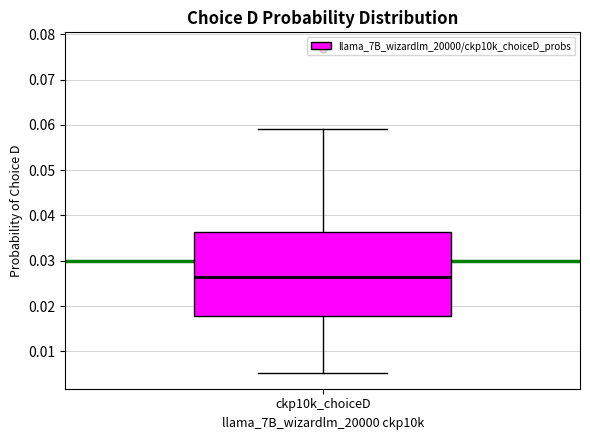

Where does the upper whisker of the box for ckp10k_choiceD end on the y-axis? The values are not printed on the chart, so give them approximately, as read against the axis.

0.059